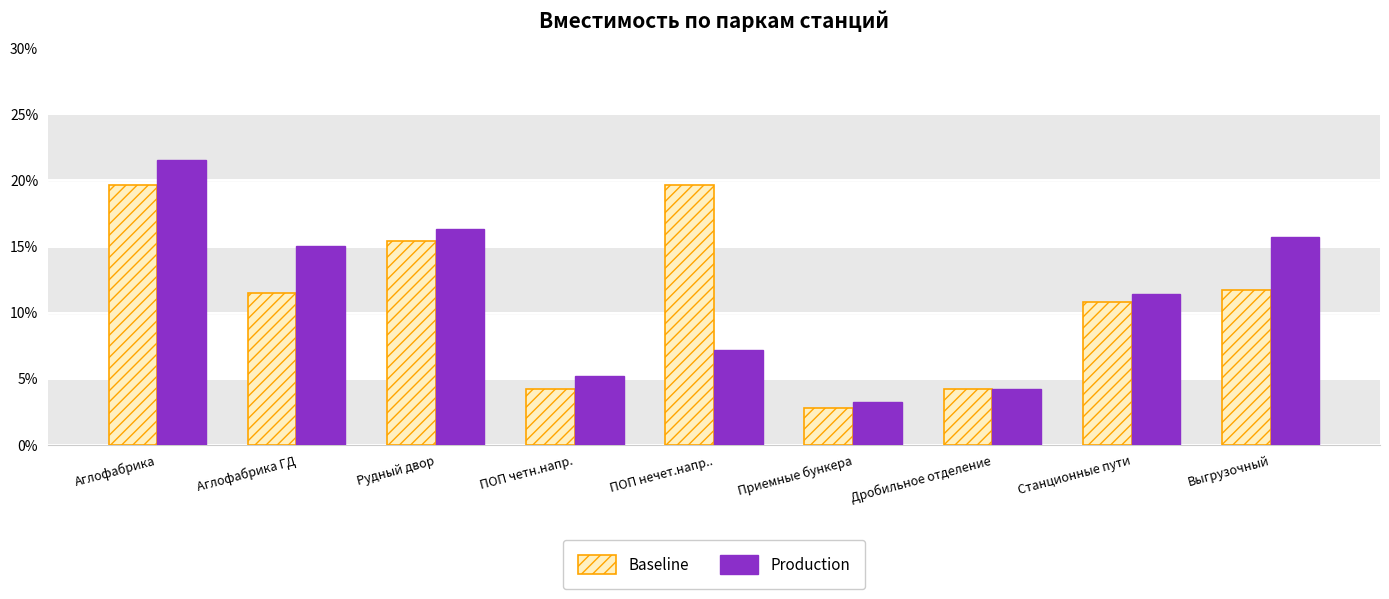

Is the value of Baseline at Приемные бункера greater than the value of Production at Приемные бункера?

No